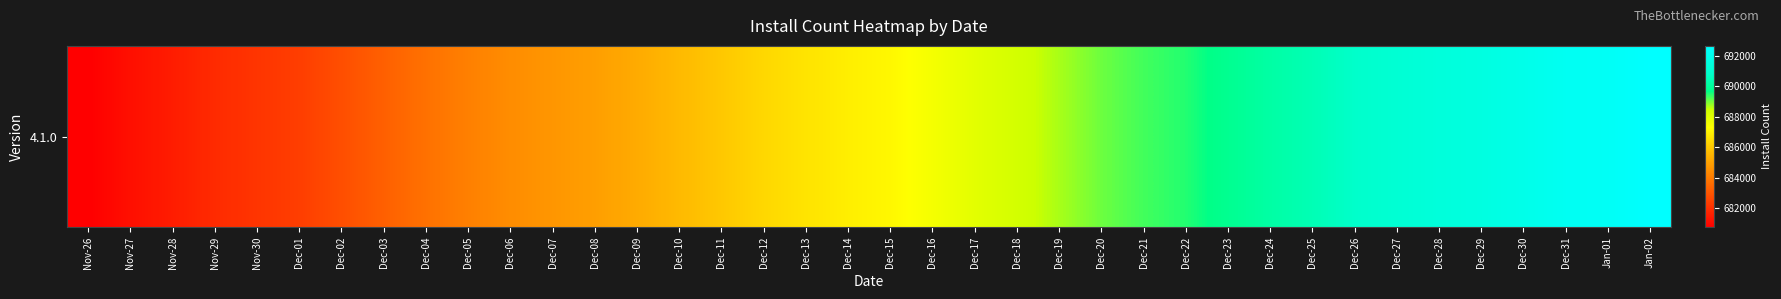

How many data points are less than 687139?

19